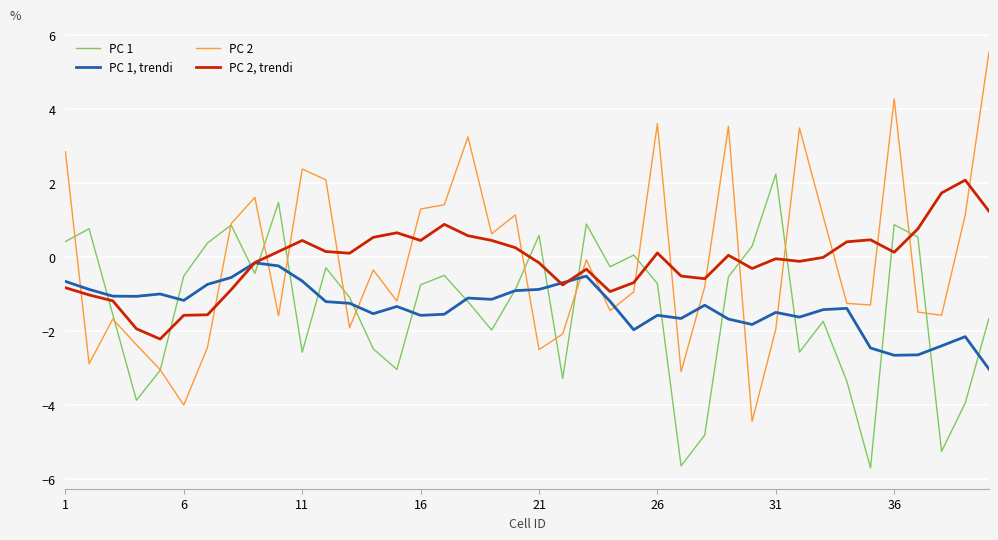

Rank the series by their maximum value, from highest to lowest.

PC 2, PC 1, PC 2, trendi, PC 1, trendi